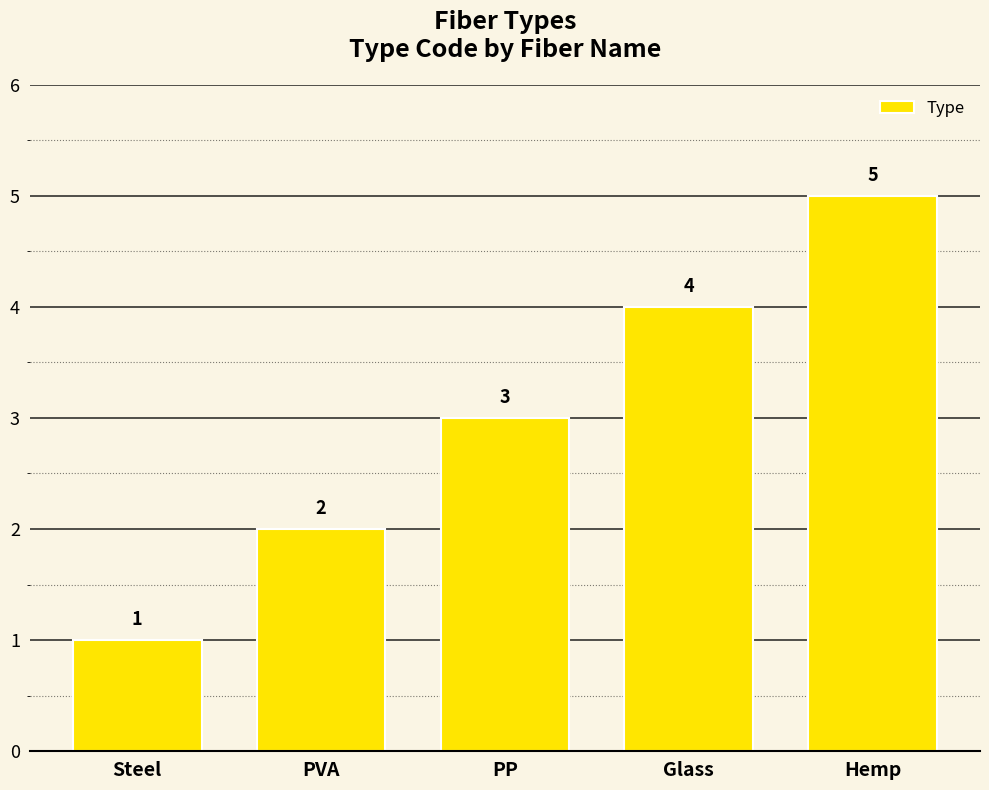

Approximately how many times larger is the value at PP compared to Hemp?

0.6